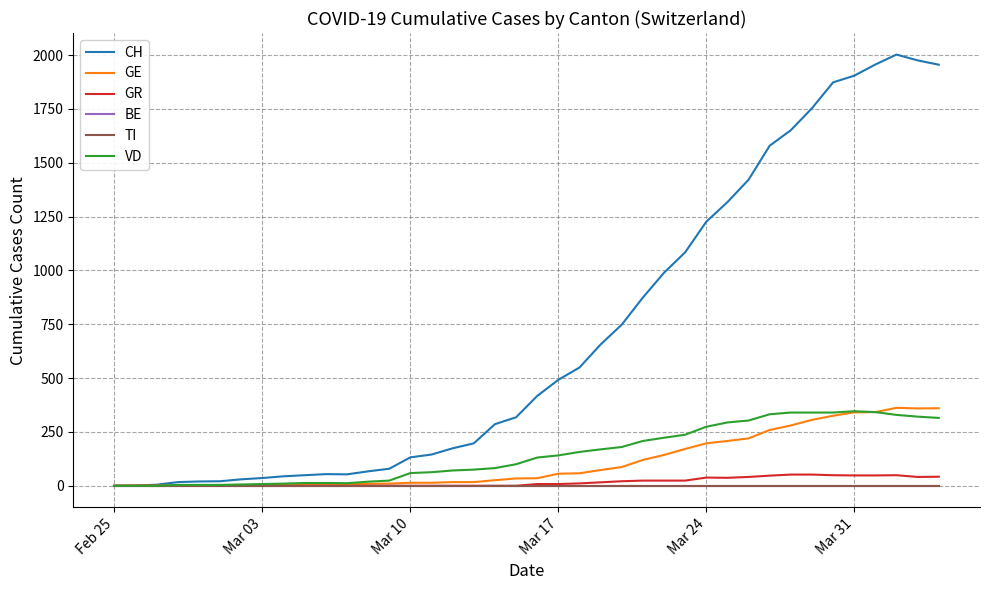

How many lines are shown in the chart?

6